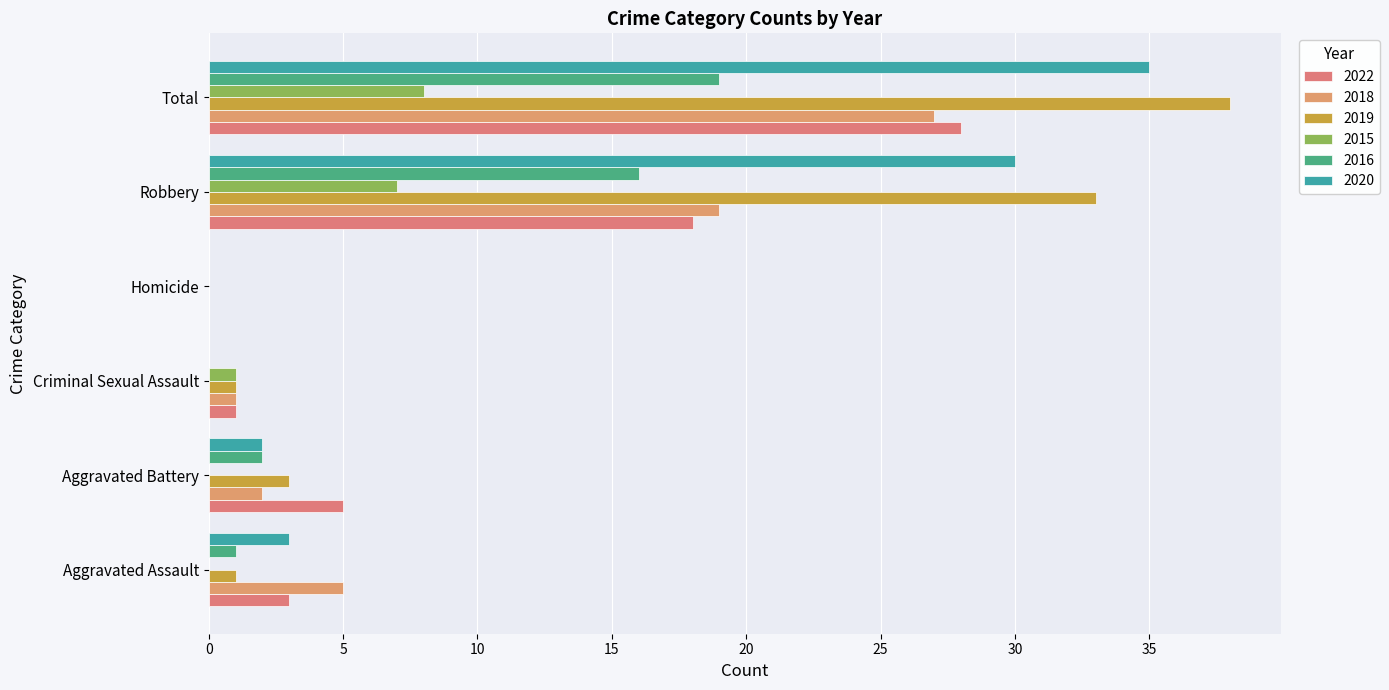

At which category is the sum across all series the highest?

Total